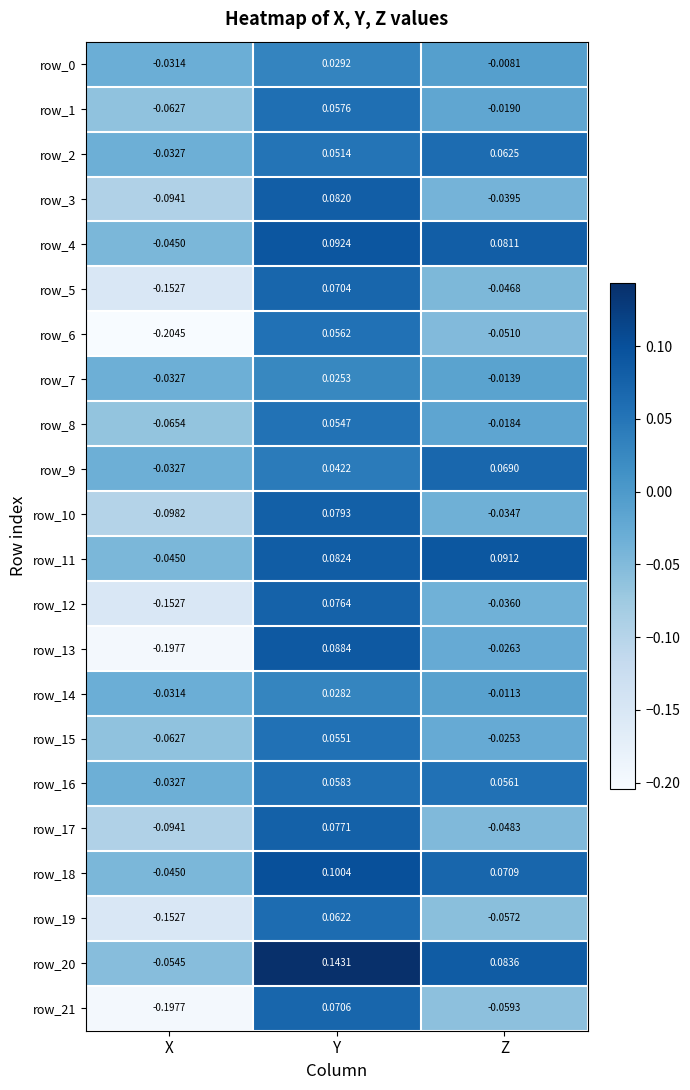

At which category is the sum across all series the highest?

Y